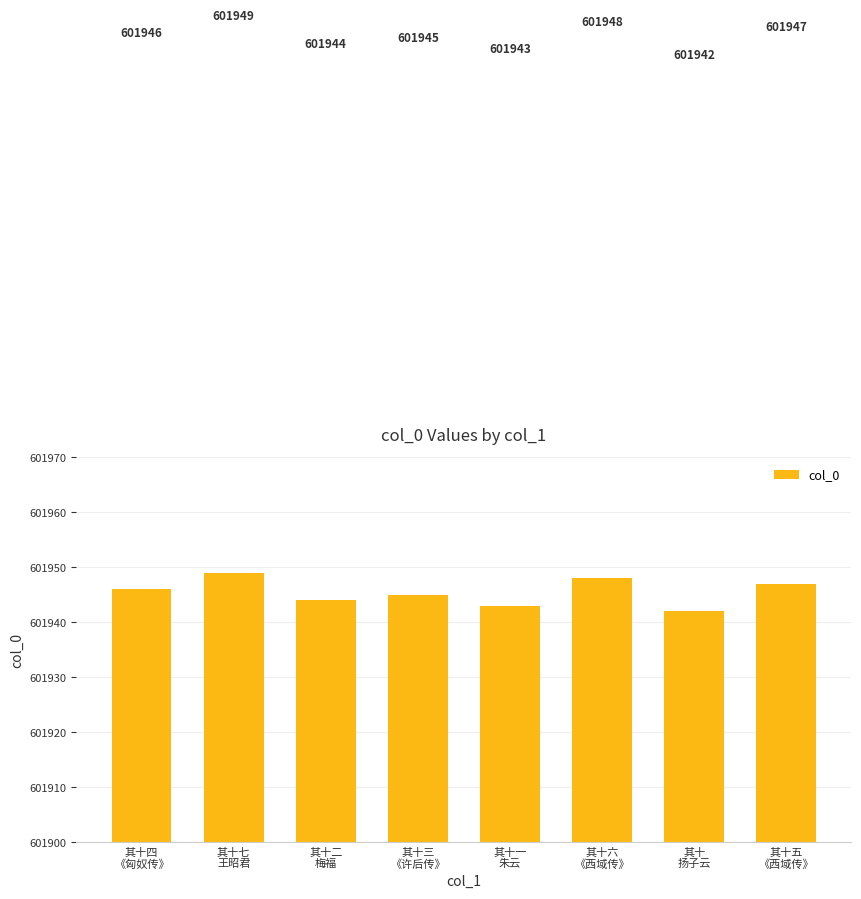

Count the values in the range 601944 to 601948.

5